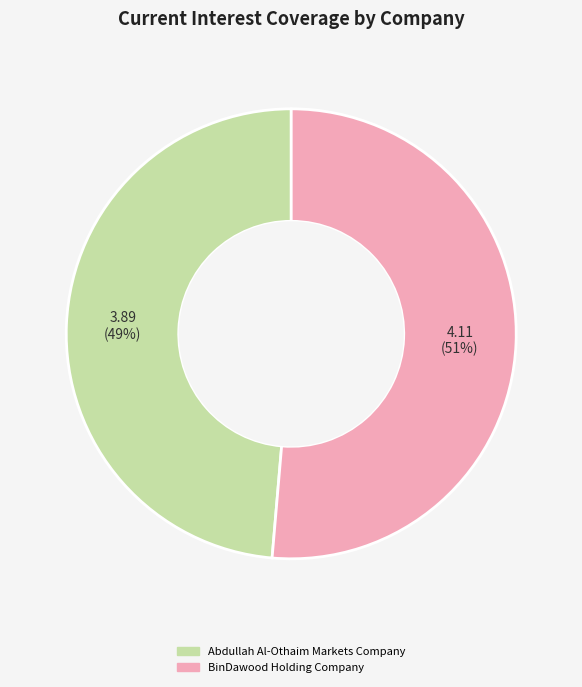

Between Abdullah Al-Othaim Markets Company and BinDawood Holding Company, which is larger?

BinDawood Holding Company